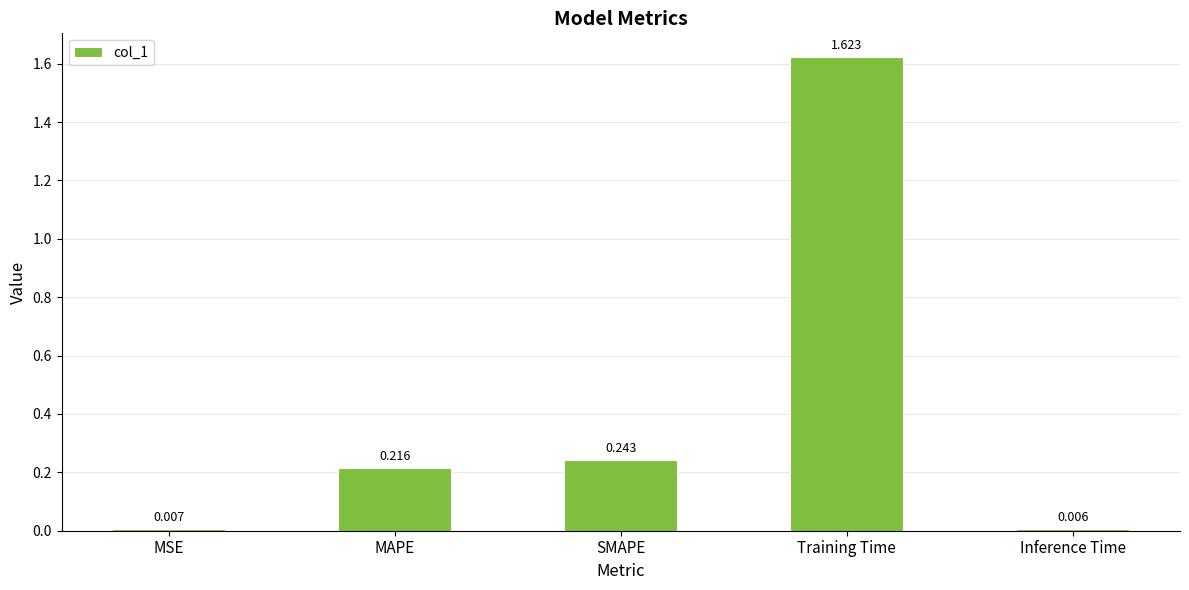

Rank the categories by value from highest to lowest.

Training Time, SMAPE, MAPE, MSE, Inference Time